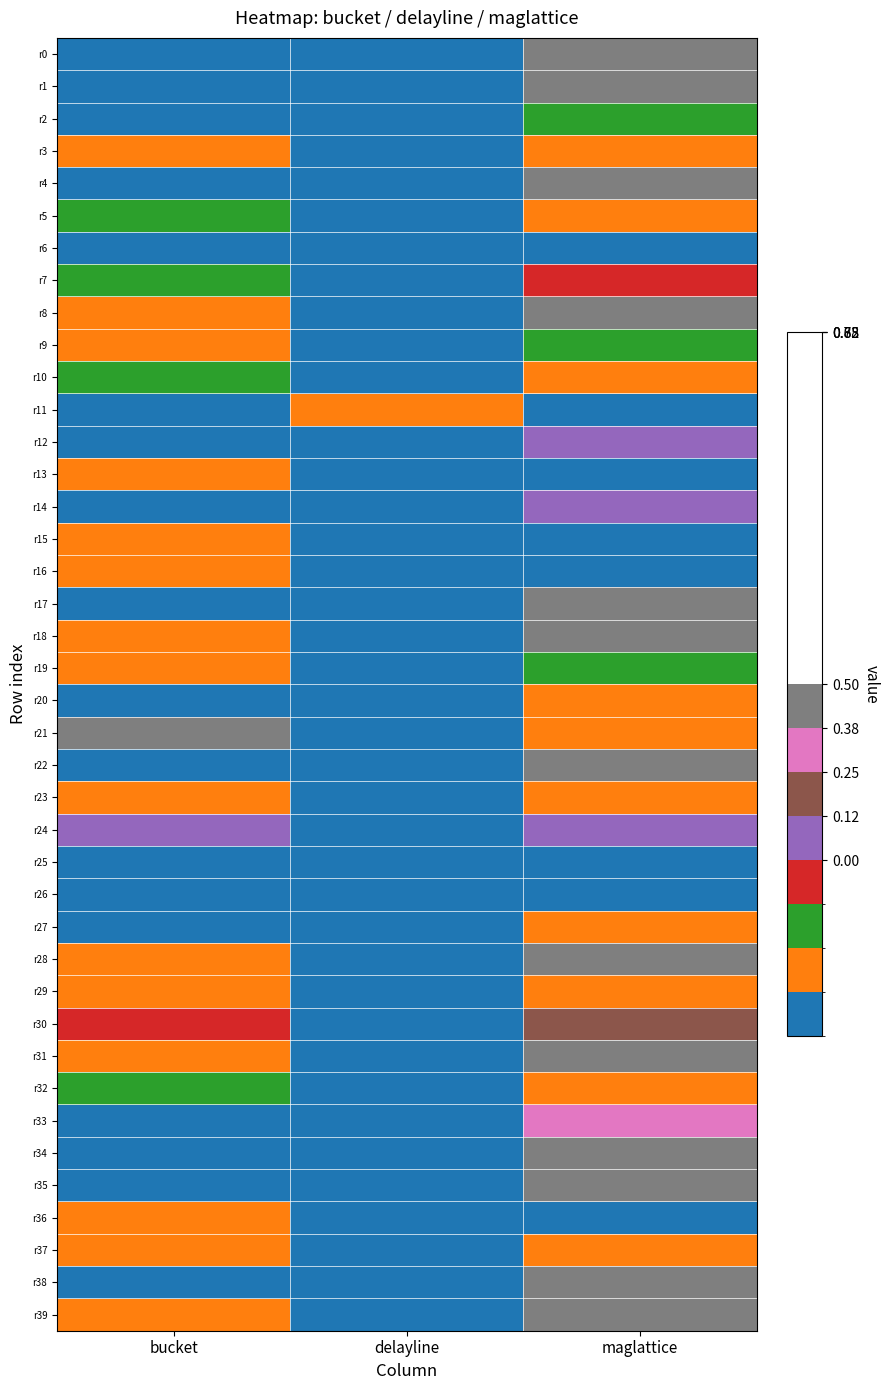

Reading left to right, list all the values displayed in this chart.

r0: bucket=0.1	delayline=0.0	maglattice=1.0
r1: bucket=0.1	delayline=0.1	maglattice=1.0
r2: bucket=0.1	delayline=0.1	maglattice=0.3
r3: bucket=0.2	delayline=0.1	maglattice=0.2
r4: bucket=0.1	delayline=0.0	maglattice=1.0
r5: bucket=0.3	delayline=0.1	maglattice=0.2
r6: bucket=0.1	delayline=0.1	maglattice=0.1
r7: bucket=0.3	delayline=0.0	maglattice=0.4
r8: bucket=0.2	delayline=0.0	maglattice=1.0
r9: bucket=0.2	delayline=0.1	maglattice=0.3
r10: bucket=0.4	delayline=0.0	maglattice=0.2
r11: bucket=0.0	delayline=0.1	maglattice=0.1
r12: bucket=0.1	delayline=0.1	maglattice=0.5
r13: bucket=0.2	delayline=0.1	maglattice=0.1
r14: bucket=0.0	delayline=0.0	maglattice=0.5
r15: bucket=0.1	delayline=0.0	maglattice=0.1
r16: bucket=0.2	delayline=0.1	maglattice=0.1
r17: bucket=0.1	delayline=0.0	maglattice=1.0
r18: bucket=0.2	delayline=0.1	maglattice=1.0
r19: bucket=0.1	delayline=0.0	maglattice=0.3
r20: bucket=0.0	delayline=0.1	maglattice=0.2
r21: bucket=0.9	delayline=0.1	maglattice=0.2
r22: bucket=0.1	delayline=0.0	maglattice=1.0
r23: bucket=0.2	delayline=0.0	maglattice=0.1
r24: bucket=0.6	delayline=0.1	maglattice=0.6
r25: bucket=0.1	delayline=0.0	maglattice=0.1
r26: bucket=0.1	delayline=0.0	maglattice=0.1
r27: bucket=0.1	delayline=0.0	maglattice=0.1
r28: bucket=0.2	delayline=0.1	maglattice=1.0
r29: bucket=0.2	delayline=0.1	maglattice=0.2
r30: bucket=0.5	delayline=0.0	maglattice=0.7
r31: bucket=0.2	delayline=0.0	maglattice=1.0
r32: bucket=0.3	delayline=0.1	maglattice=0.2
r33: bucket=0.1	delayline=0.0	maglattice=0.8
r34: bucket=0.1	delayline=0.0	maglattice=1.0
r35: bucket=0.0	delayline=0.0	maglattice=1.0
r36: bucket=0.2	delayline=0.1	maglattice=0.1
r37: bucket=0.1	delayline=0.1	maglattice=0.2
r38: bucket=0.1	delayline=0.0	maglattice=1.0
r39: bucket=0.1	delayline=0.0	maglattice=1.0